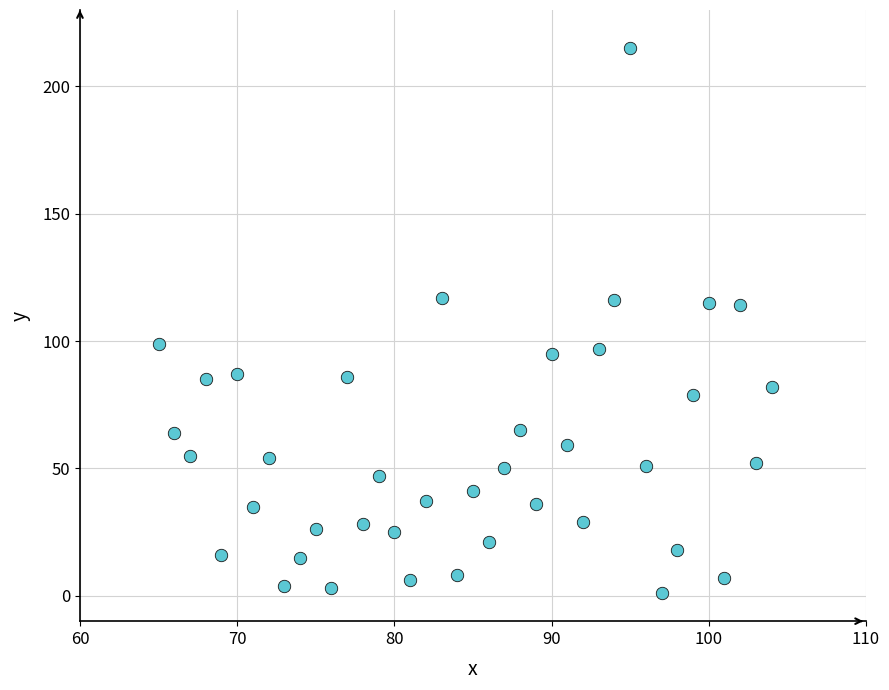

What is the range of X values (max minus min)?

39